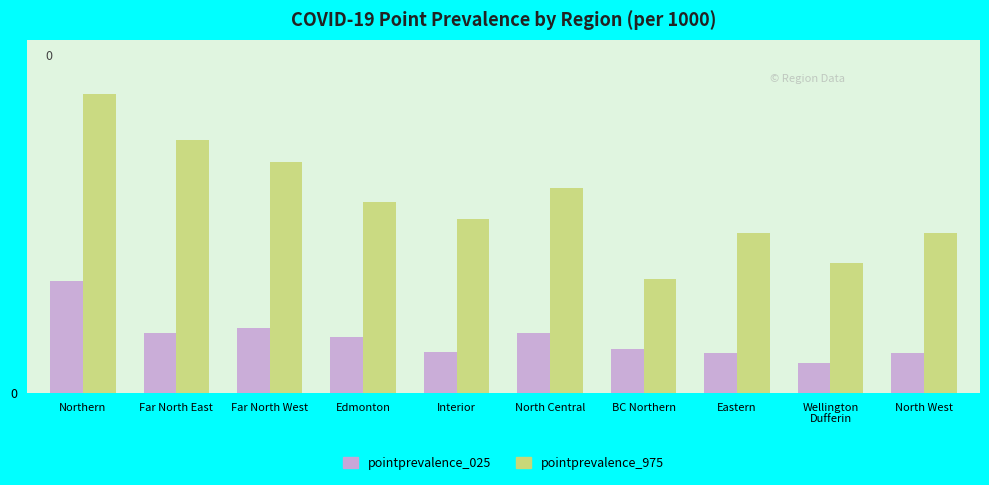

Reading right to left, what are all the values shown in this chart?

pointprevalence_025: North West=3.4	Wellington
Dufferin=2.6	Eastern=3.4	BC Northern=3.7	North Central=5.1	Interior=3.5	Edmonton=4.8	Far North West=5.5	Far North East=5.1	Northern=9.5
pointprevalence_975: North West=13.6	Wellington
Dufferin=11.0	Eastern=13.5	BC Northern=9.6	North Central=17.4	Interior=14.8	Edmonton=16.2	Far North West=19.6	Far North East=21.4	Northern=25.3